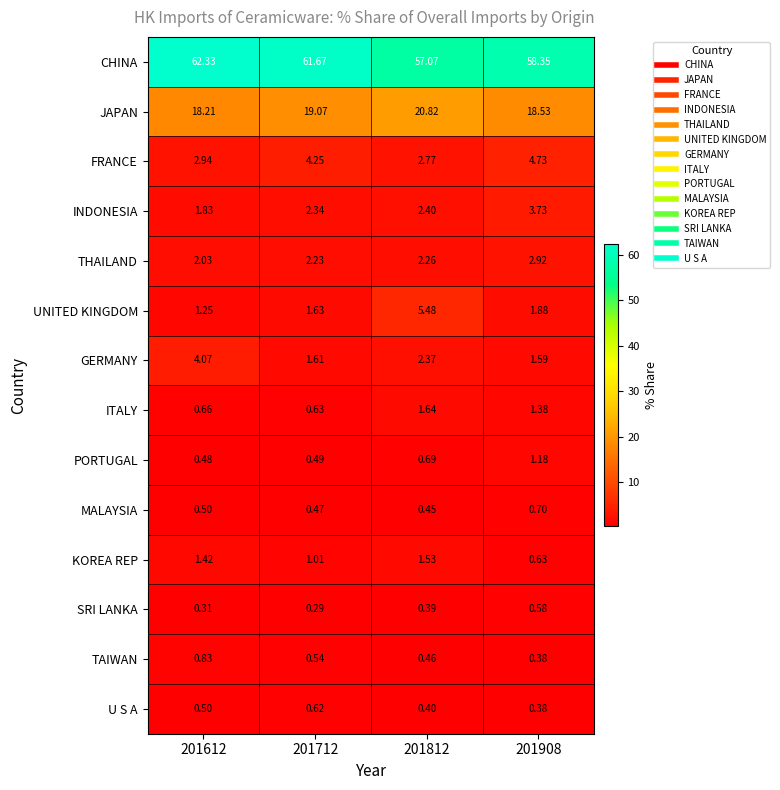

How many categories are shown in the chart?

4